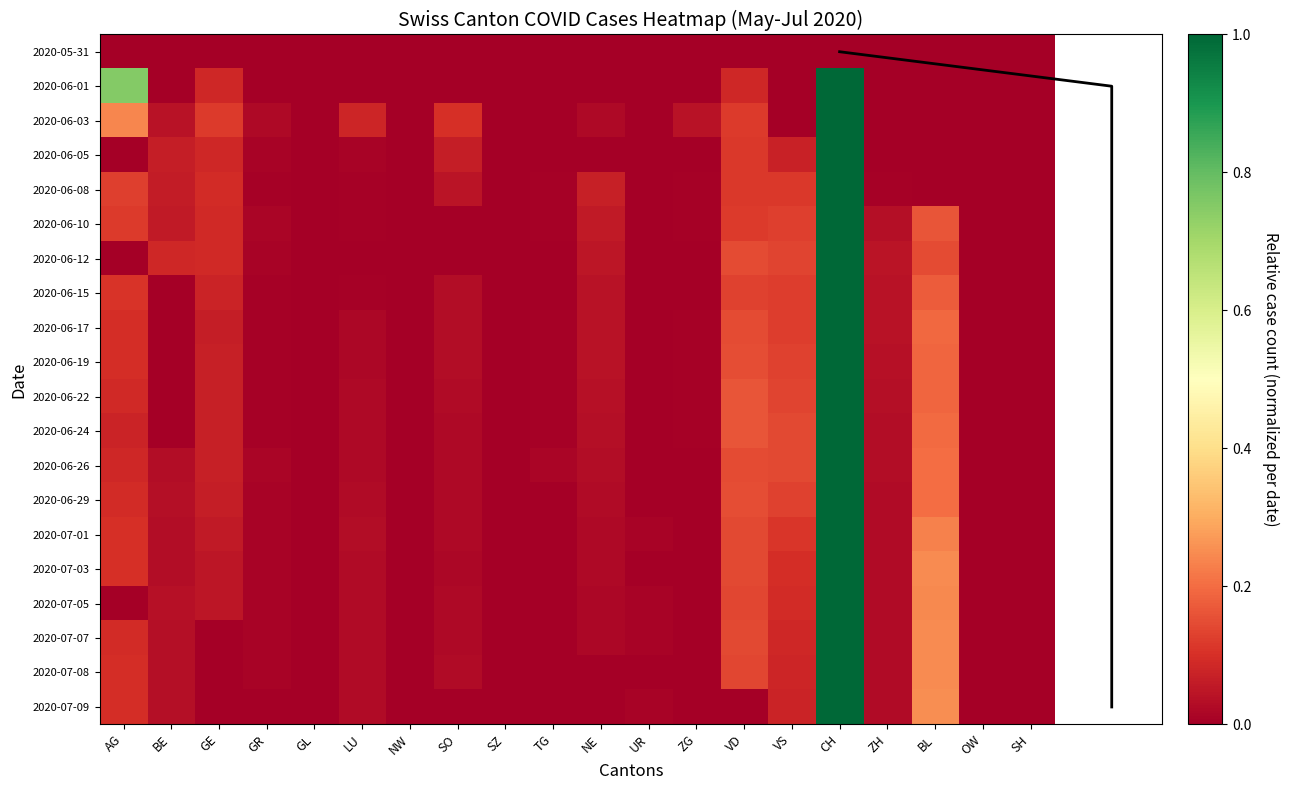

List the labels in order of 2020-07-03 value, smallest first.

NW, SZ, TG, UR, OW, SH, GL, ZG, GR, SO, NE, ZH, LU, BE, GE, VS, AG, VD, BL, CH